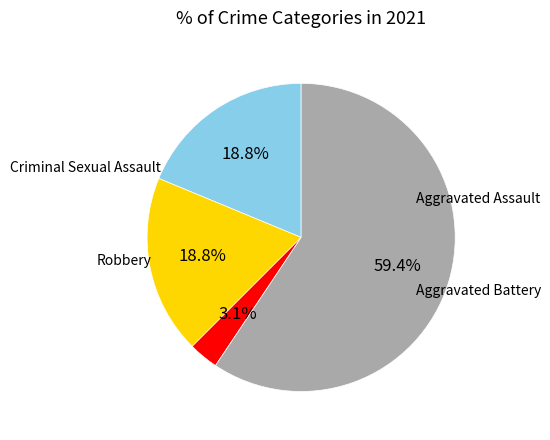

Does any single category account for the majority?

Yes